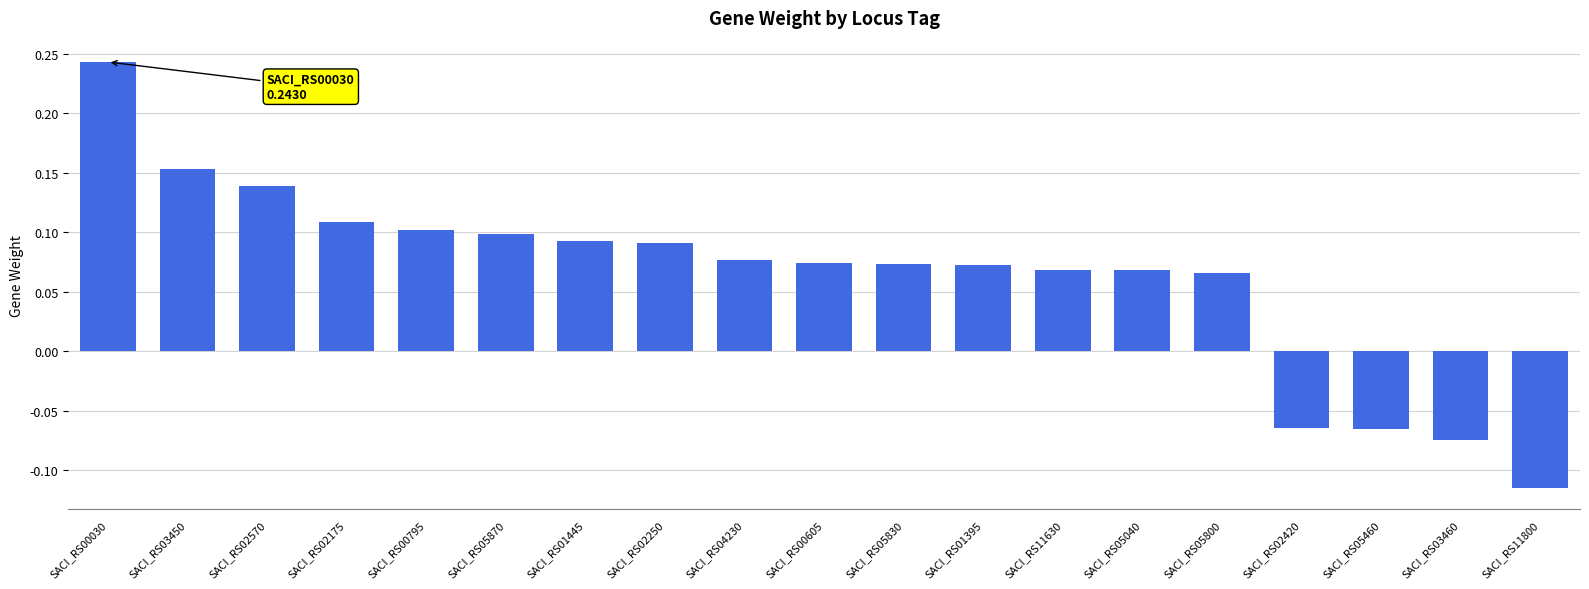

What position from the left is SACI_RS05830?

11